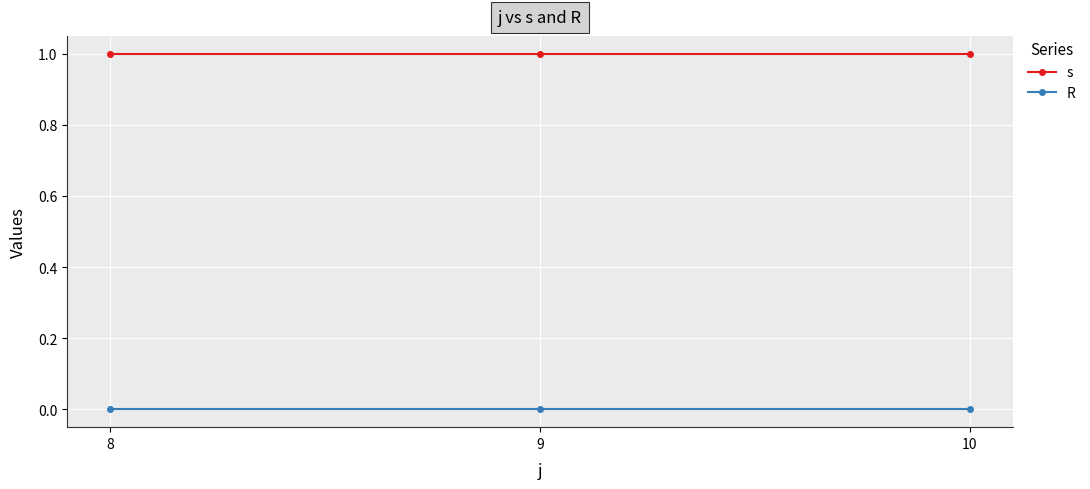

What is the spread (max minus min) of values at 10?

1